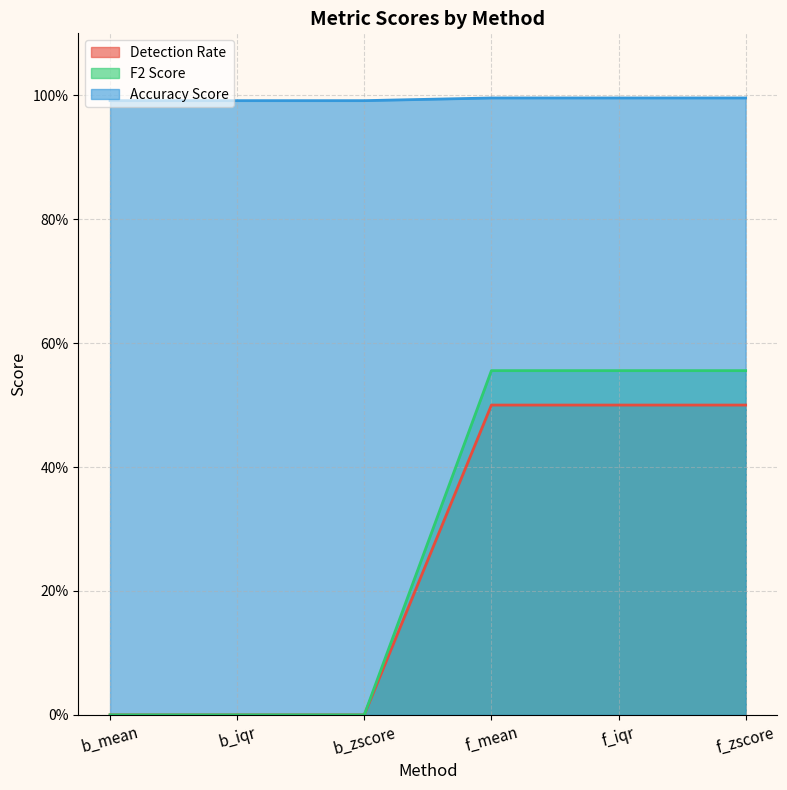

Reading left to right, transcribe all the data shown in this chart.

Detection Rate: b_mean=0.0	b_iqr=0.0	b_zscore=0.0	f_mean=0.5	f_iqr=0.5	f_zscore=0.5
F2 Score: b_mean=0.0	b_iqr=0.0	b_zscore=0.0	f_mean=0.6	f_iqr=0.6	f_zscore=0.6
Accuracy Score: b_mean=1.0	b_iqr=1.0	b_zscore=1.0	f_mean=1.0	f_iqr=1.0	f_zscore=1.0